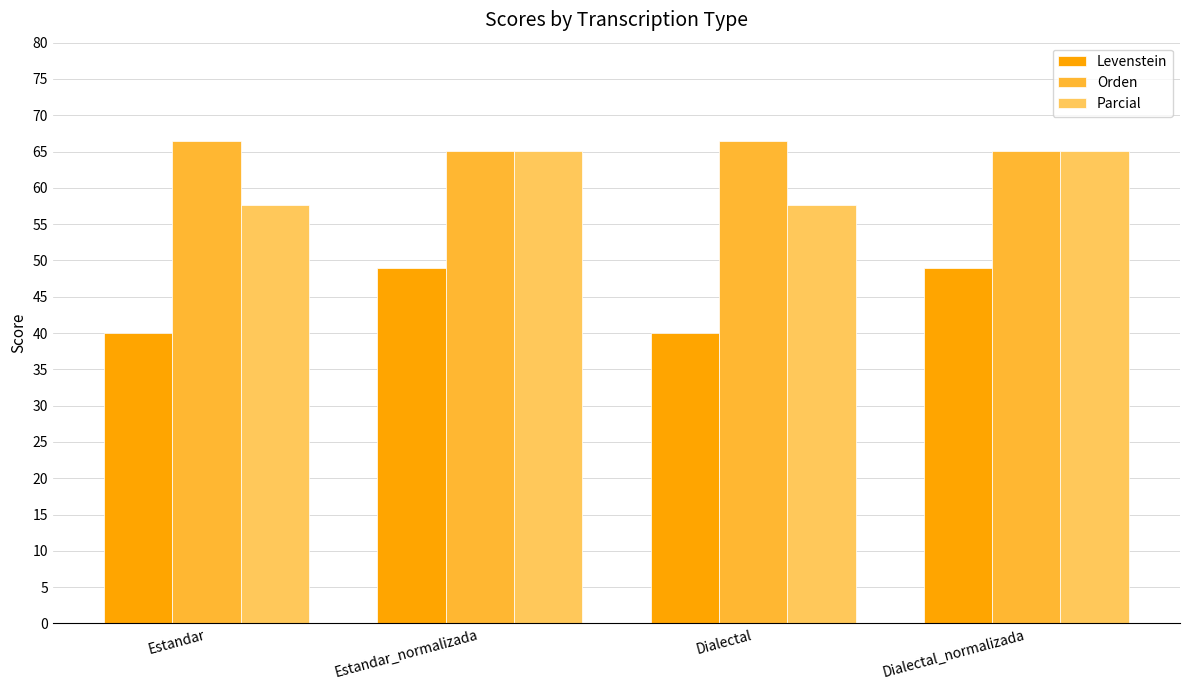

Reading left to right, what are all the values shown in this chart?

Levenstein: 40.0	49.0	40.0	49.0
Orden: 66.4	65.0	66.4	65.0
Parcial: 57.7	65.0	57.7	65.0